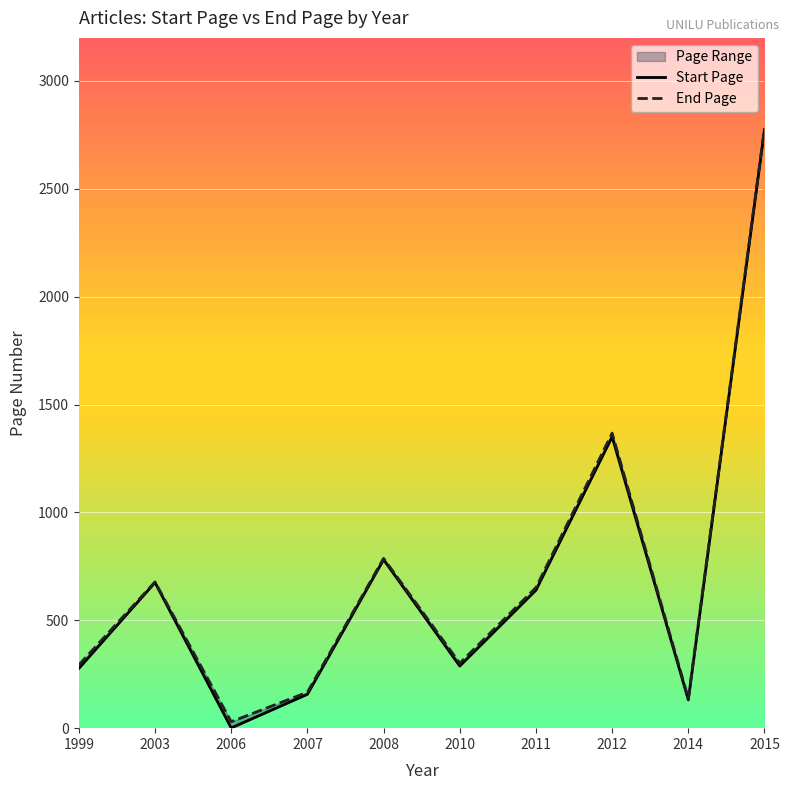

At which category does Start Page reach its first local valley?

2006